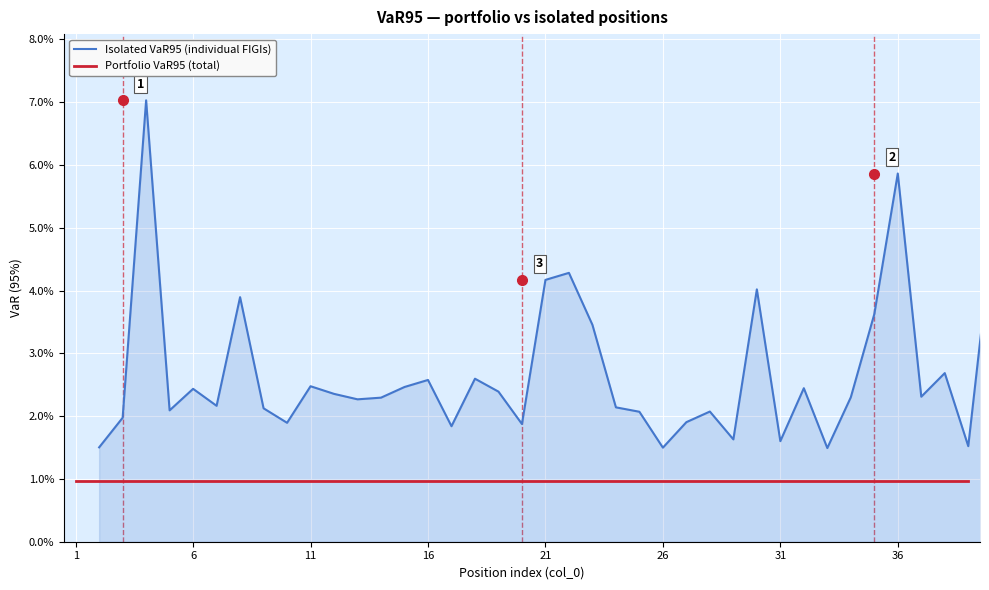

How many distinct data groups are displayed?

2